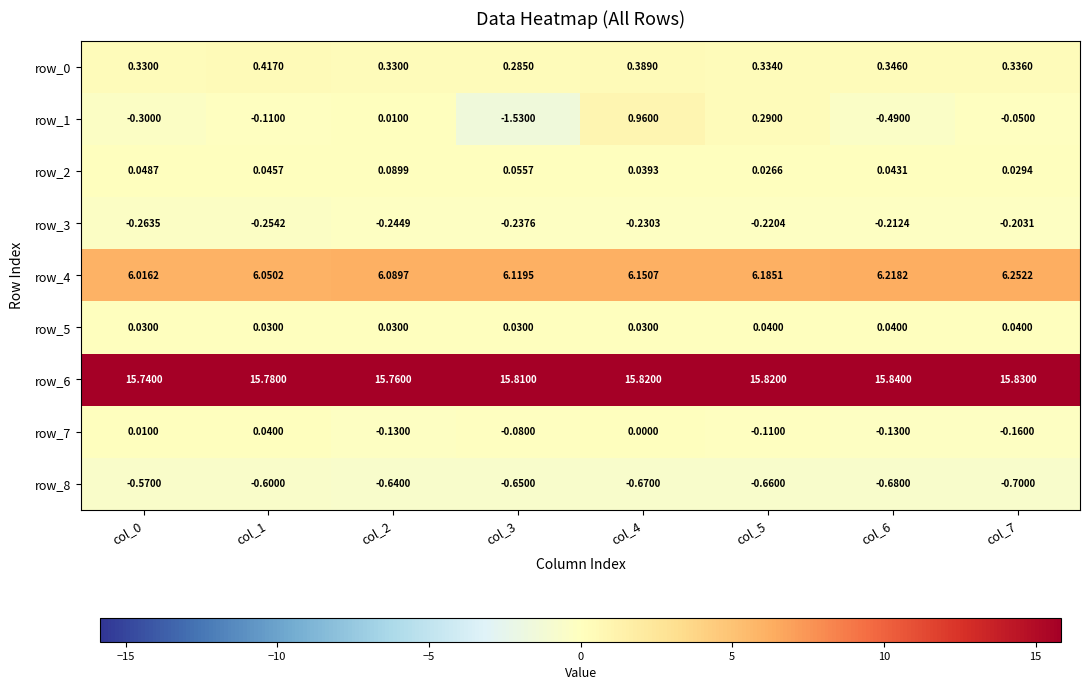

Is the value of row_2 at col_6 greater than the value of row_4 at col_4?

No